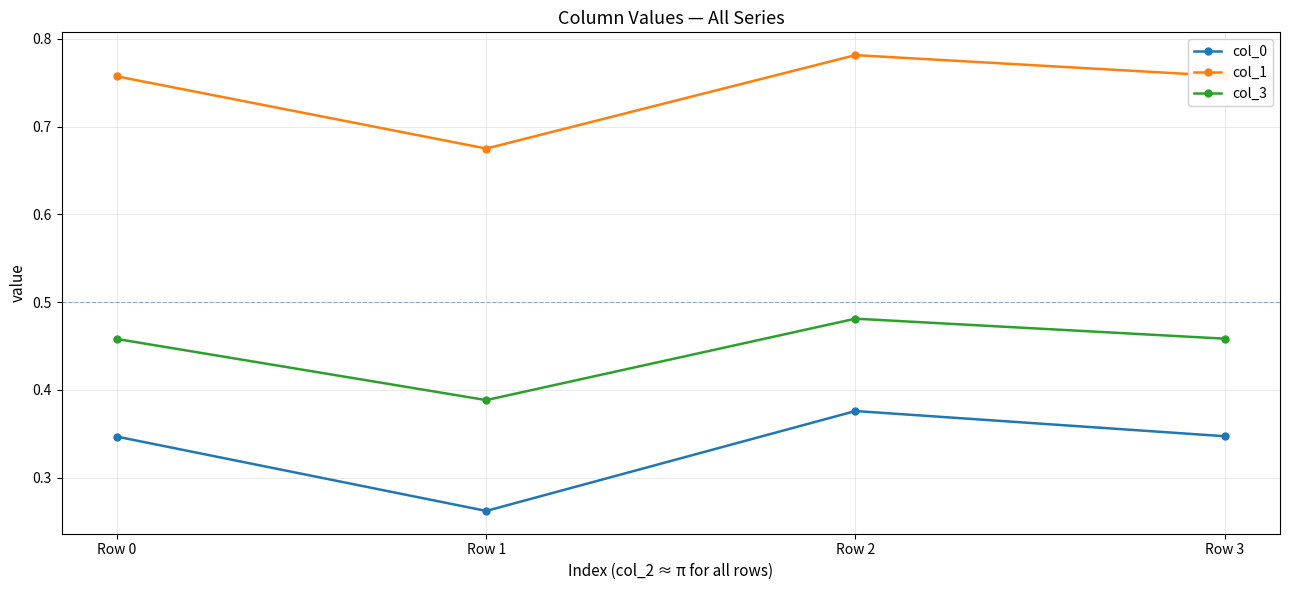

What are all the series names shown in the legend?

col_0, col_1, col_3